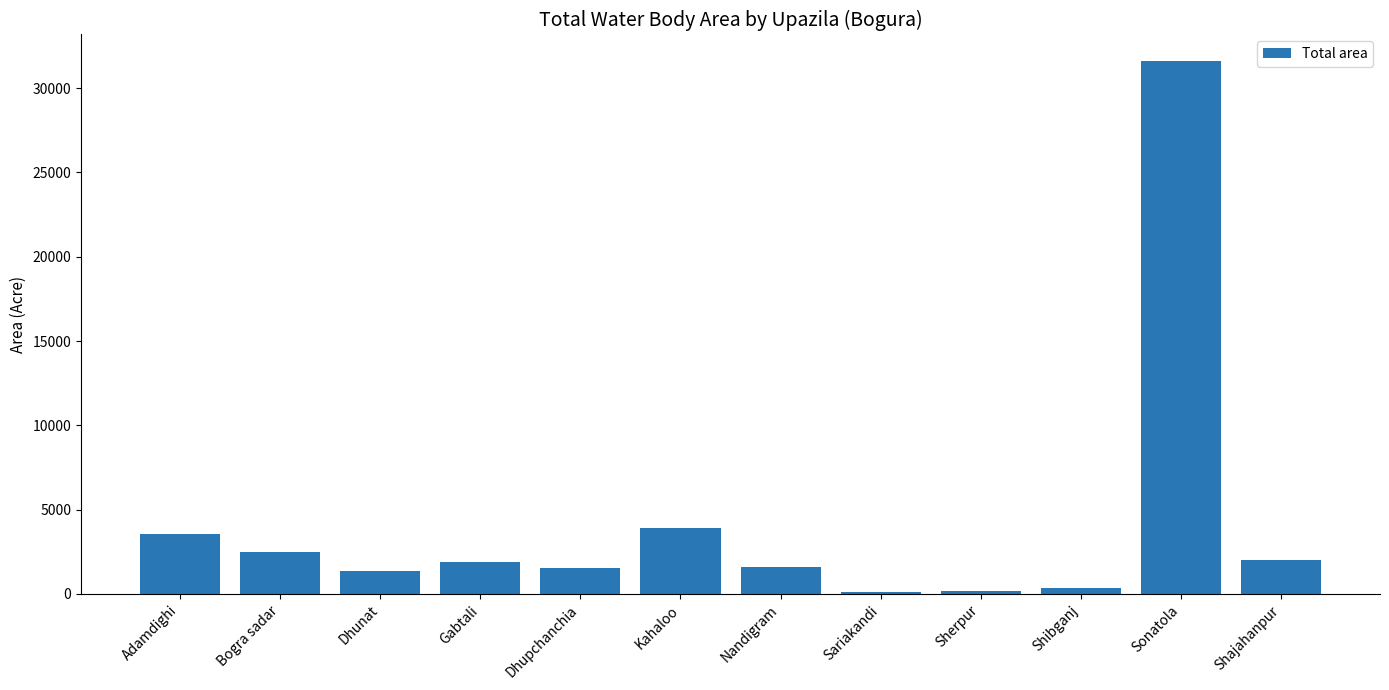

What is the difference between the maximum and minimum values?

31458.2